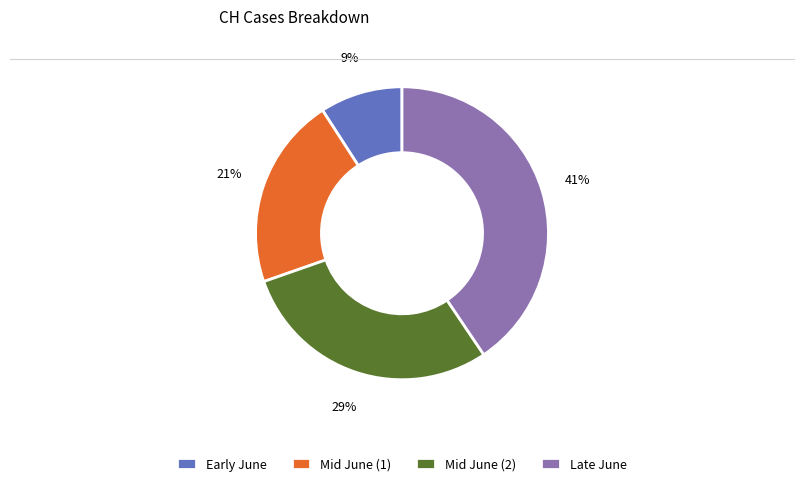

Which has a higher value, Late June or Mid June (2)?

Late June